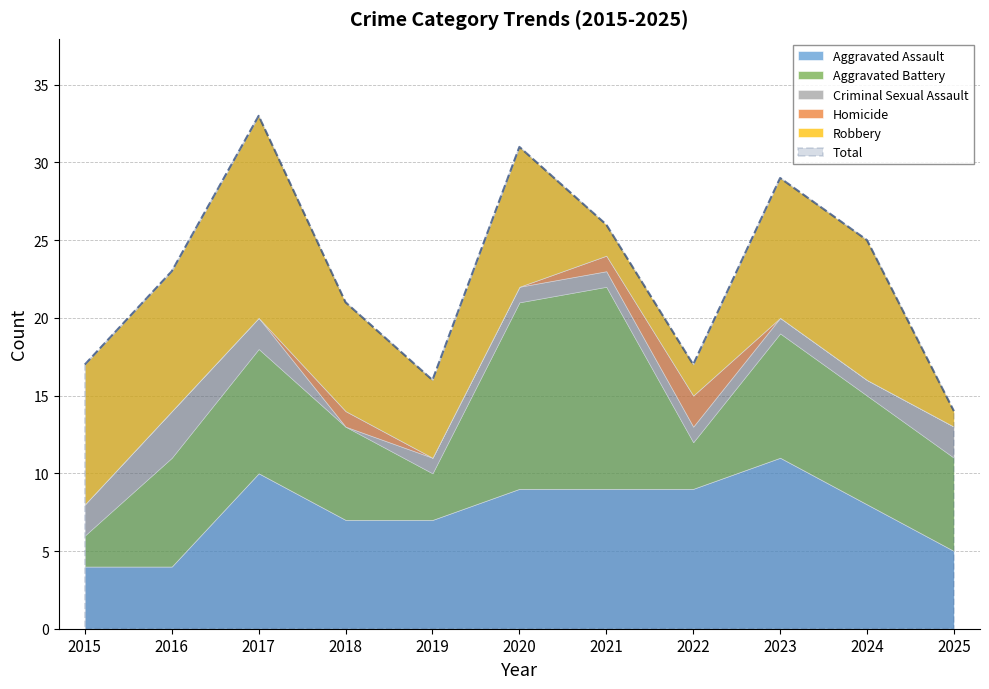

Where does the Aggravated Assault series first go above 8?

2017